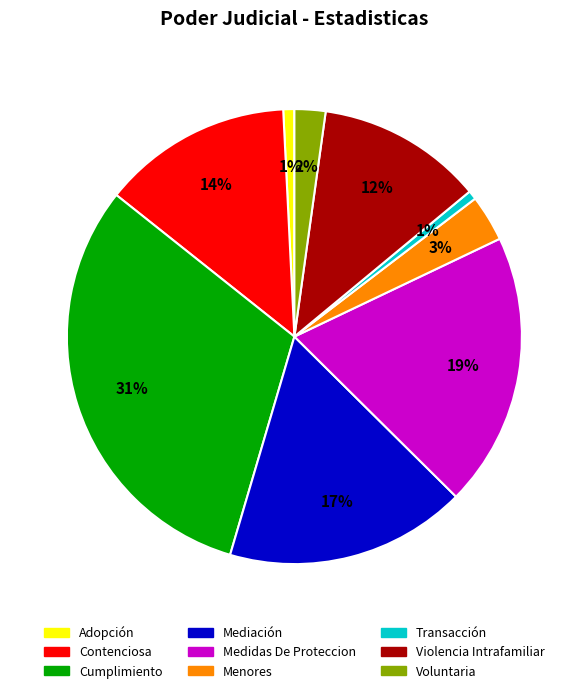

Which category has the biggest portion of the pie?

Cumplimiento